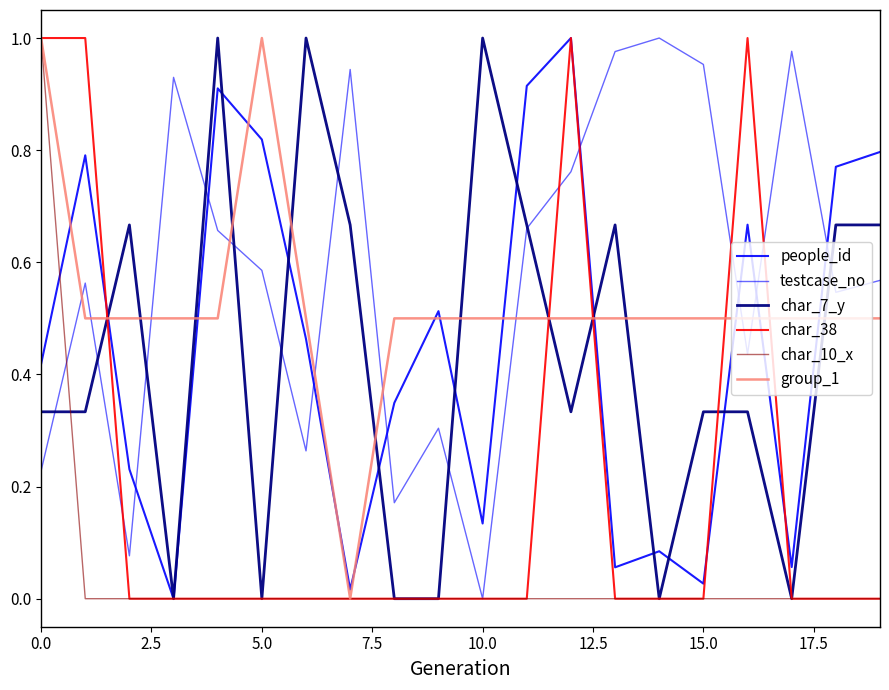

What is the label of the 5th point from the right?

15